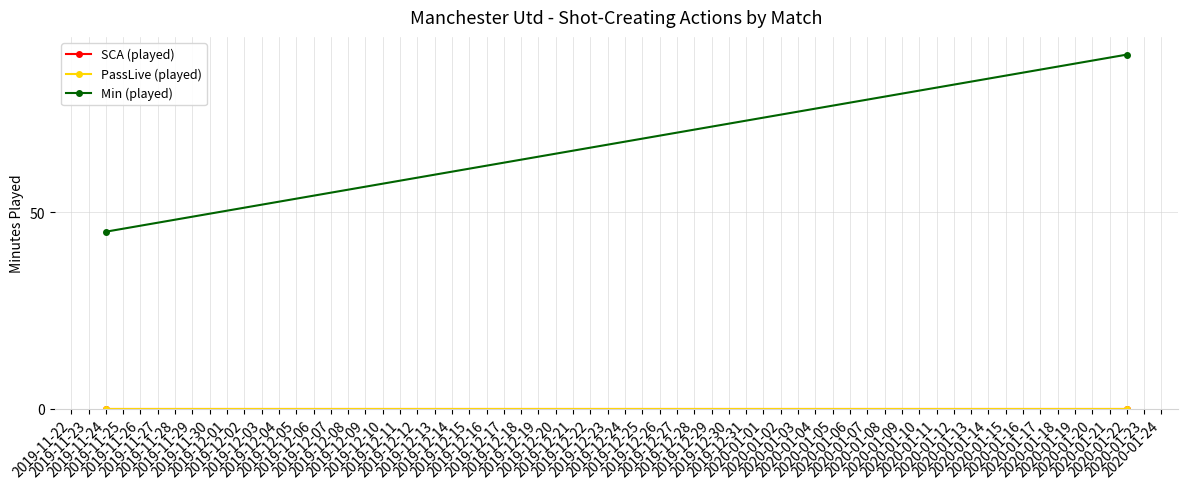

Is the value of SCA (played) at 2020-01-22 greater than the value of Min (played) at 2019-11-24?

No